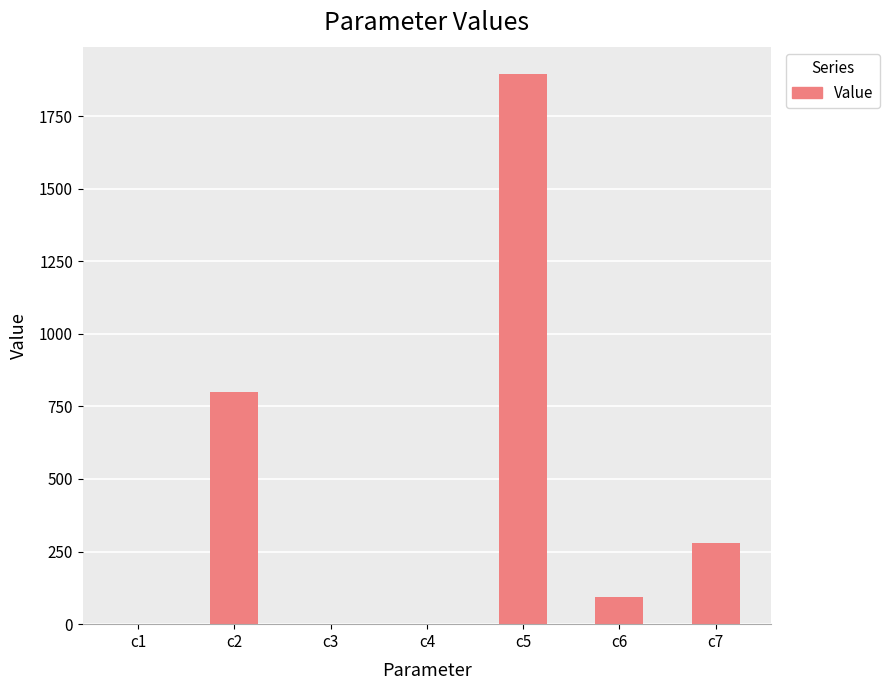

The value at c3 is 0.0. True or false?

True